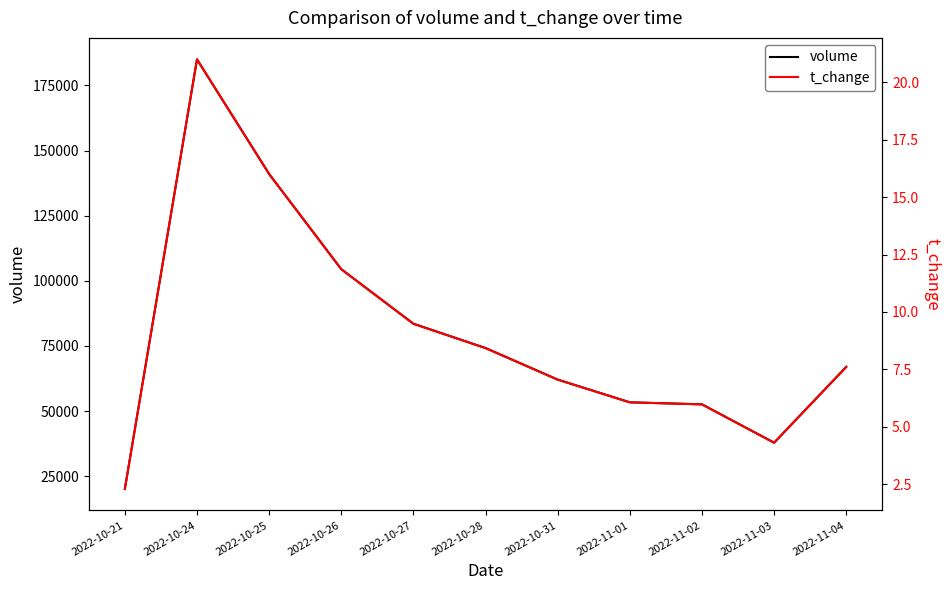

What are all the series names shown in the legend?

volume, t_change